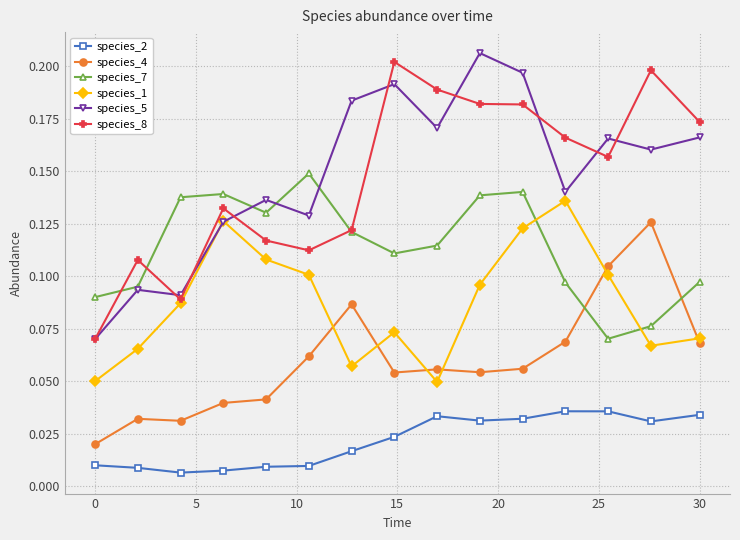

True or false: species_8 and species_2 cross at least once.

False